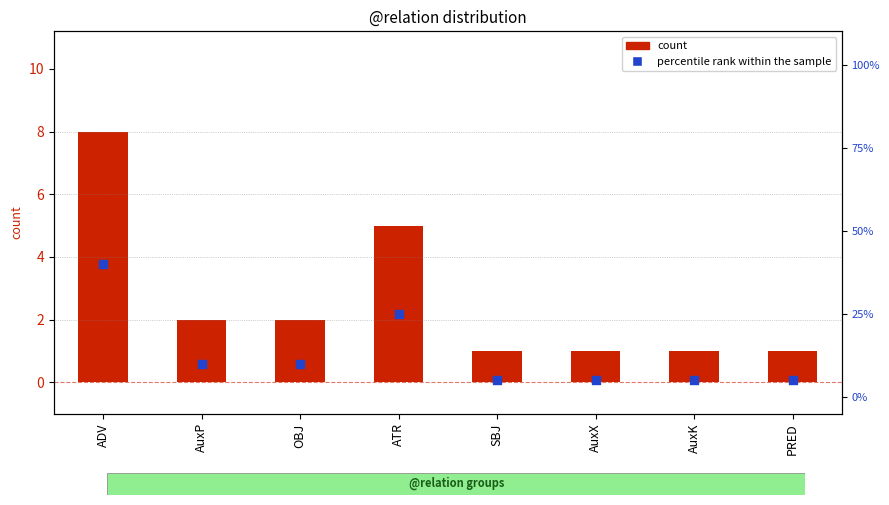

What is the total value across all series at ADV?

48